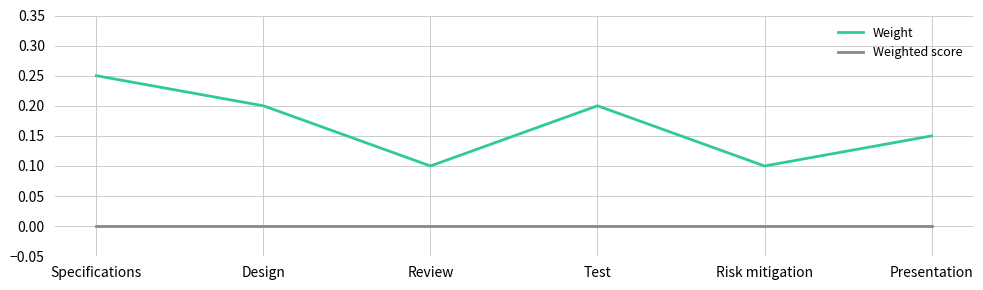

What are all the series names shown in the legend?

Weight, Weighted score